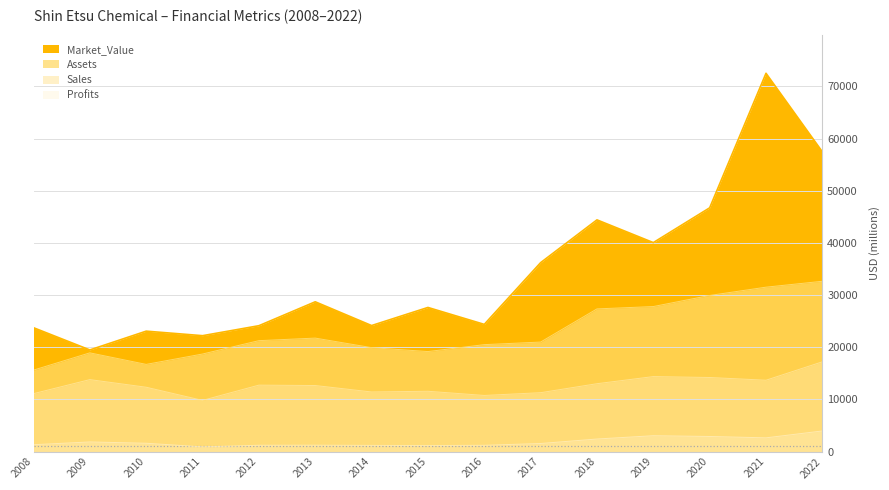

Reading left to right, transcribe all the data shown in this chart.

Sales: 2008=11100.0	2009=13790.0	2010=12330.0	2011=9810.0	2012=12731.0	2013=12657.0	2014=11422.0	2015=11557.0	2016=10754.0	2017=11284.0	2018=13005.0	2019=14371.0	2020=14196.0	2021=13674.0	2022=17203.0
Profits: 2008=1310.0	2009=1840.0	2010=1590.0	2011=897.2	2012=1204.4	2013=1215.8	2014=1176.1	2015=1144.1	2016=1197.7	2017=1542.9	2018=2402.1	2019=3034.0	2020=2887.4	2021=2627.3	2022=3945.9
Assets: 2008=15610.0	2009=18920.0	2010=16710.0	2011=18697.0	2012=21259.0	2013=21750.0	2014=19920.0	2015=19167.0	2016=20496.0	2017=20991.0	2018=27347.0	2019=27798.0	2020=29924.0	2021=31513.0	2022=32644.0
Market_Value: 2008=23740.0	2009=19480.0	2010=23080.0	2011=22212.0	2012=24124.0	2013=28709.0	2014=24154.0	2015=27624.0	2016=24378.0	2017=36212.0	2018=44416.0	2019=40058.0	2020=46725.0	2021=72520.0	2022=57461.0